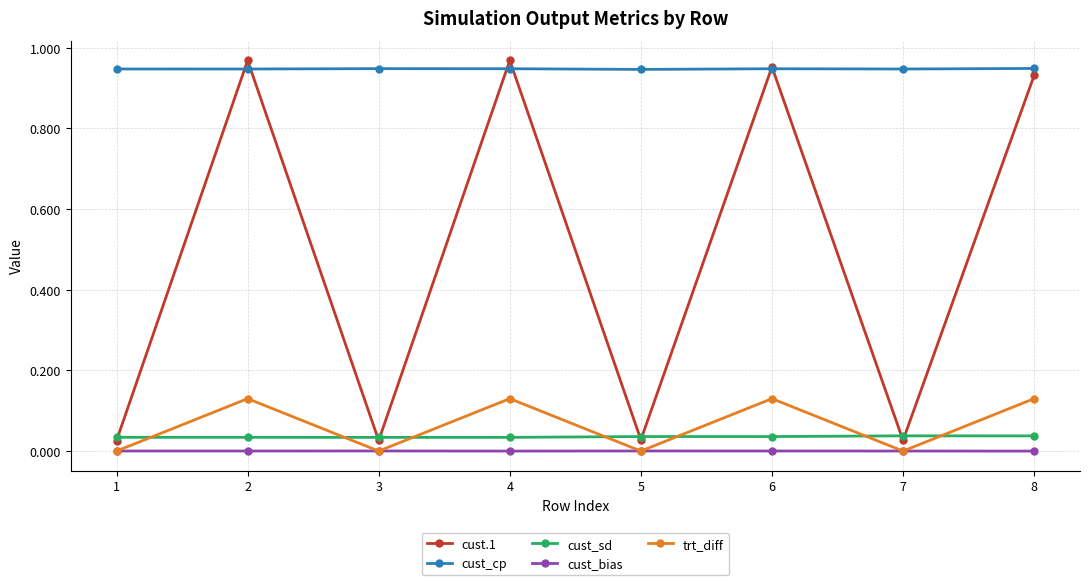

At 4, list the series in order from smallest to largest.

cust_bias, cust_sd, trt_diff, cust_cp, cust.1